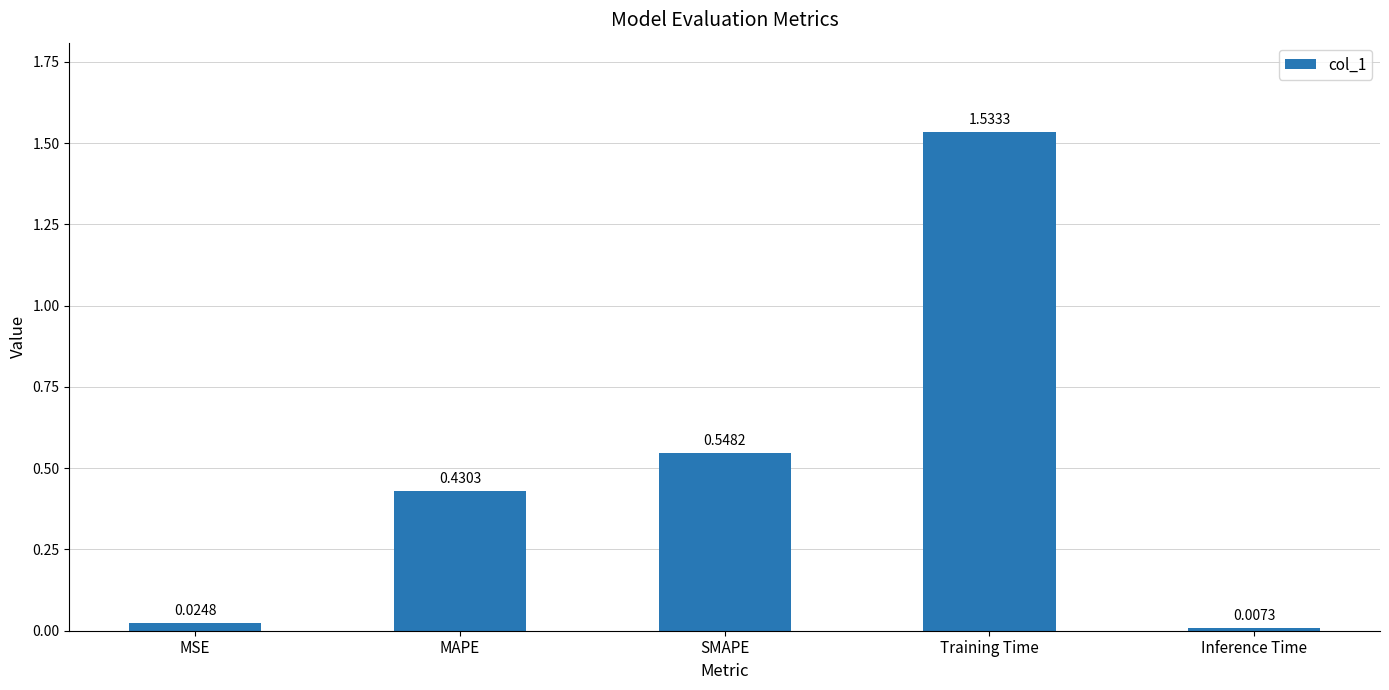

Are the bars horizontal?

No